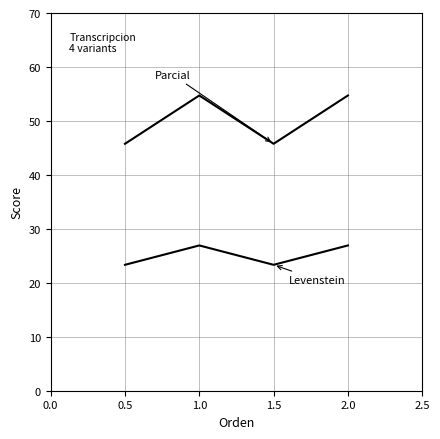

Does the chart have visible grid lines?

Yes